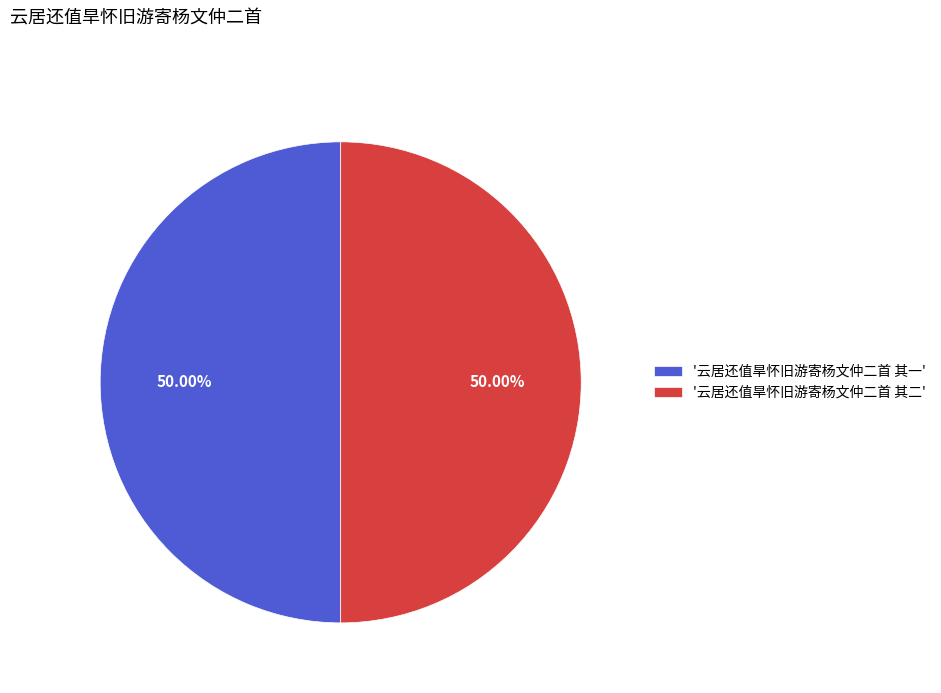

Do '云居还值旱怀旧游寄杨文仲二首 其一' and '云居还值旱怀旧游寄杨文仲二首 其二' together represent more than half of the pie?

Yes